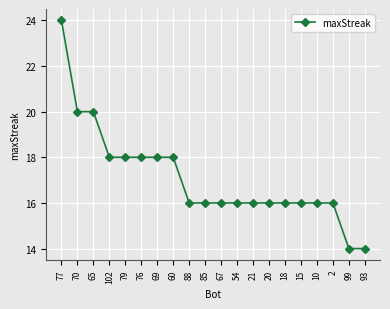

Does the chart display data point markers on the line(s)?

Yes